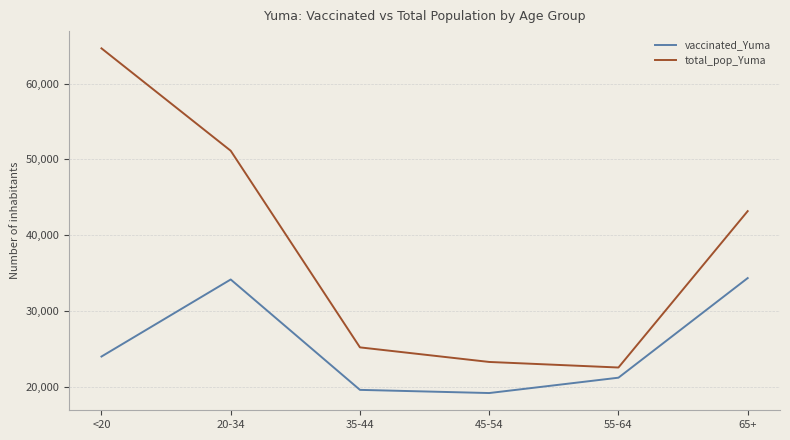

What is the difference between the highest and lowest values at <20?

40703